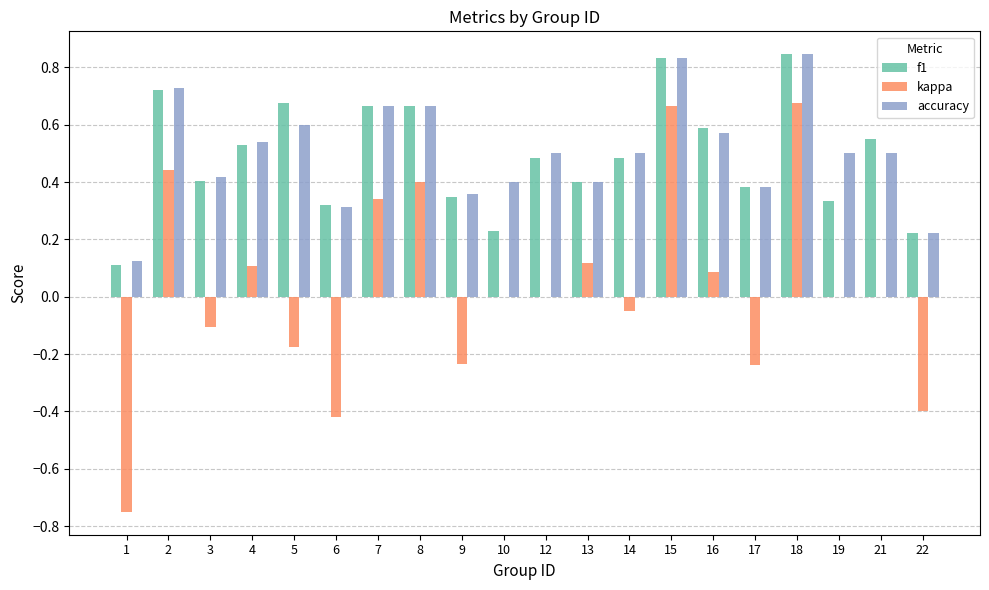

How many distinct data groups are displayed?

3